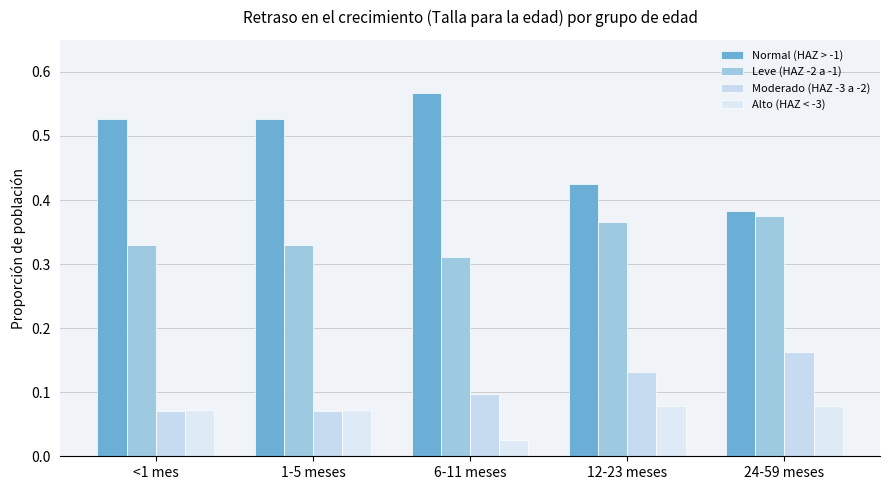

Which has a higher value, 24-59 meses or <1 mes?

<1 mes